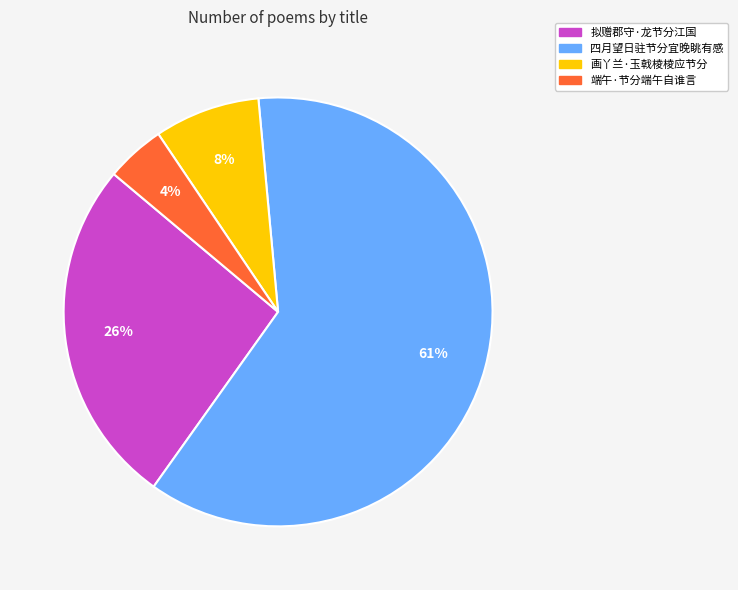

To the nearest percent, what is the average slice percentage?

25%